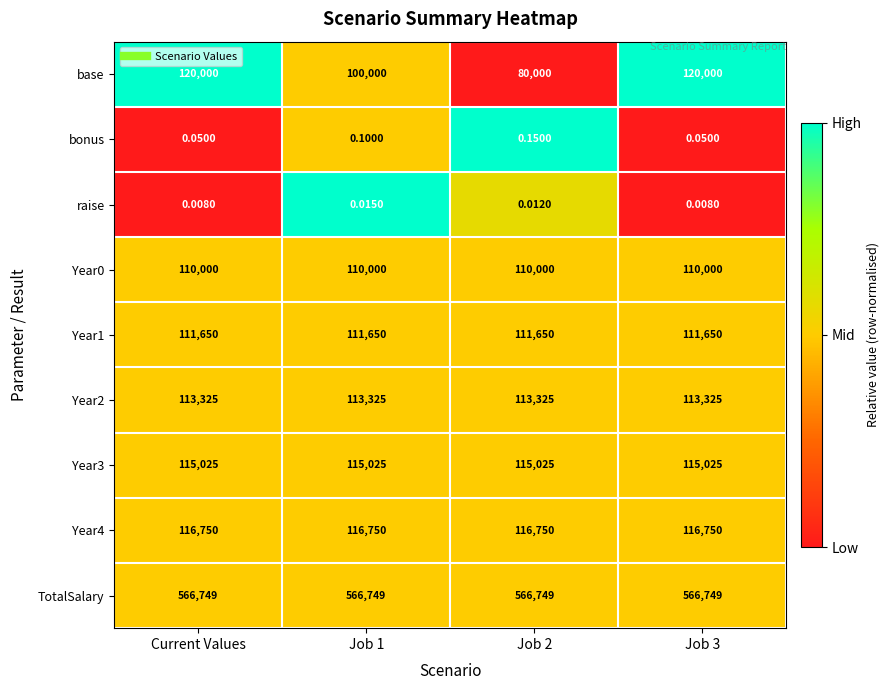

Is the value of Year2 at Current Values greater than the value of bonus at Job 3?

Yes